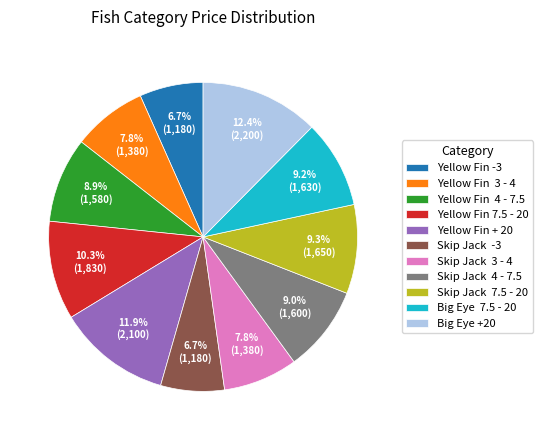

What percentage is NOT represented by Skip Jack 3 - 4?

92.2%